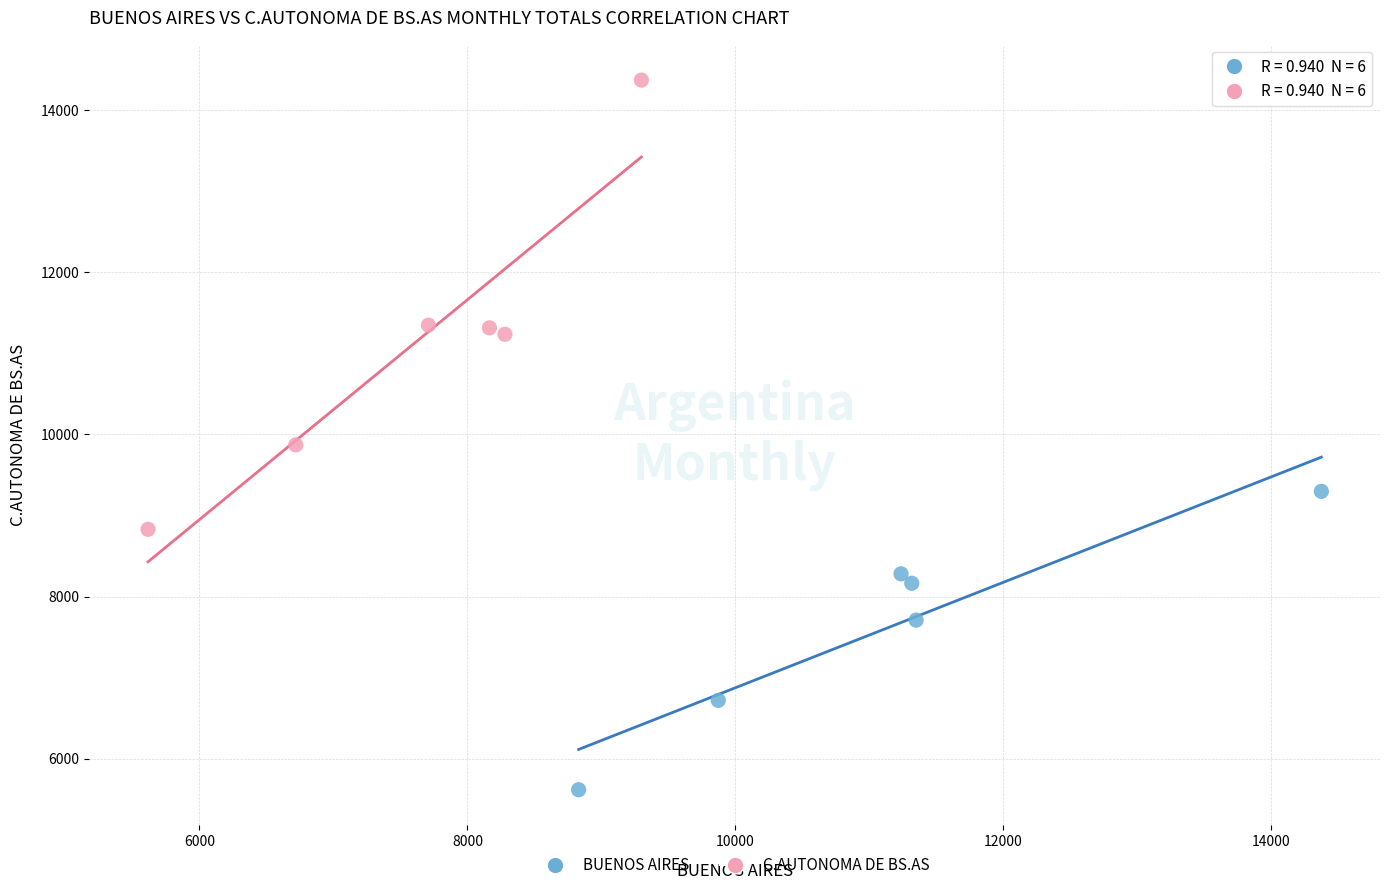

Which series contains the lowest Y value?

BUENOS AIRES